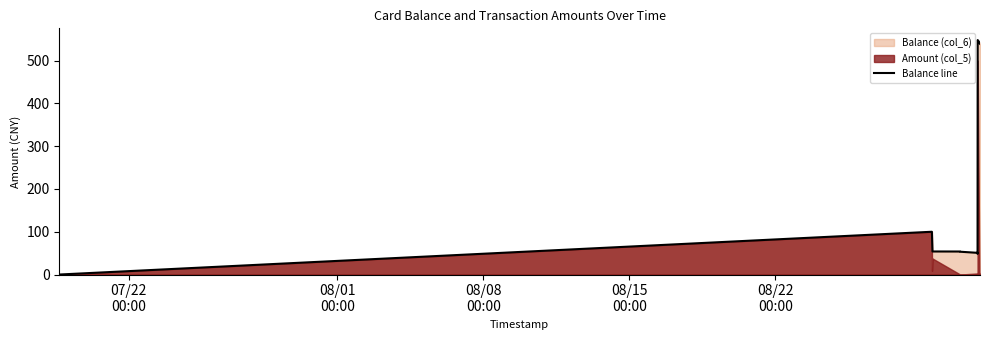

What is the maximum value for Balance line?

548.2